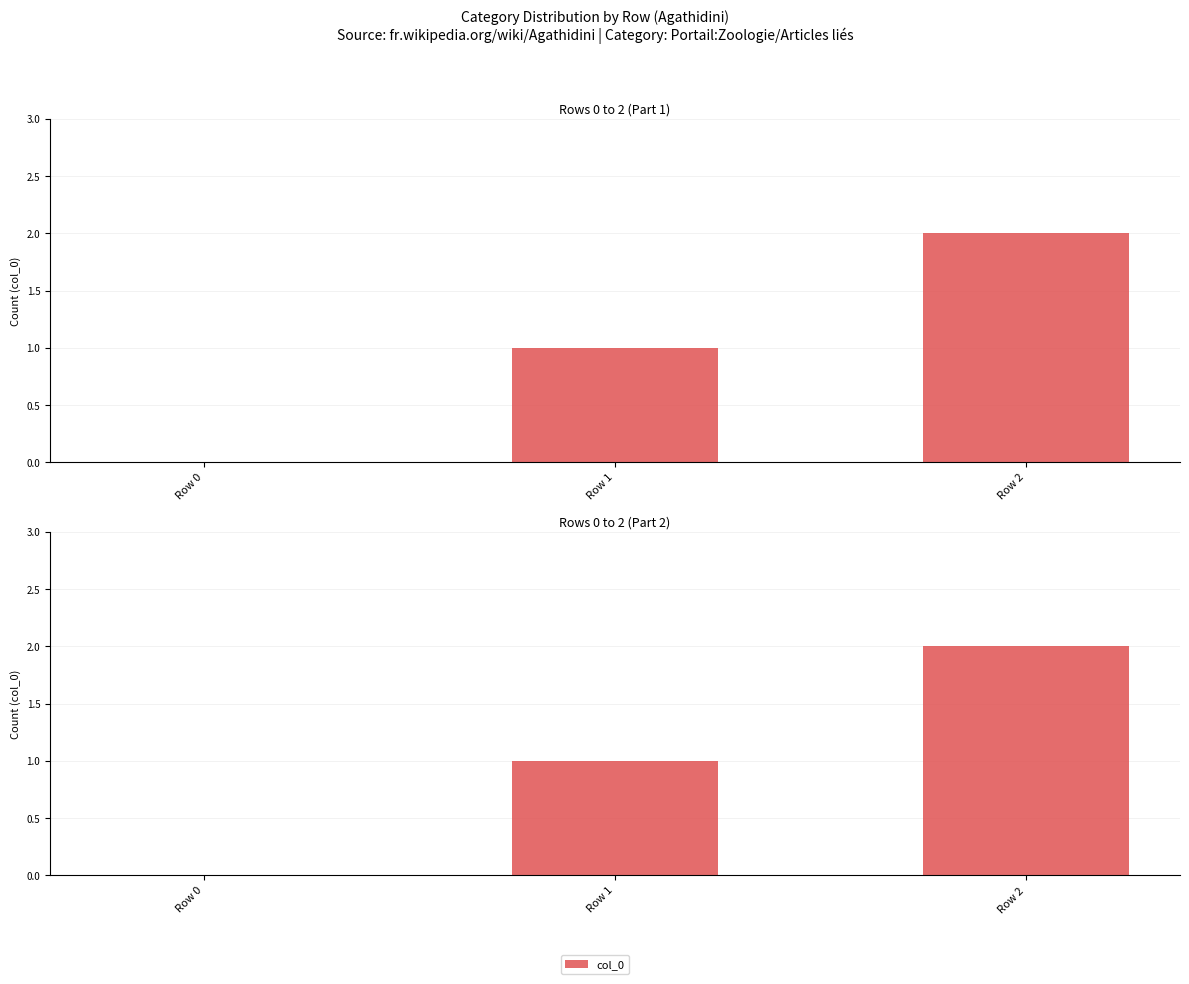

Reading left to right, list all the values displayed in this chart.

0	1	2